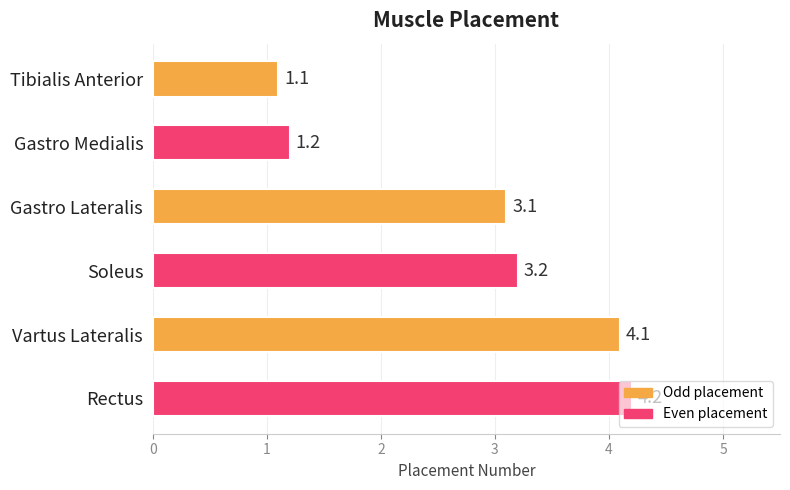

Count the number of categories in the chart.

6